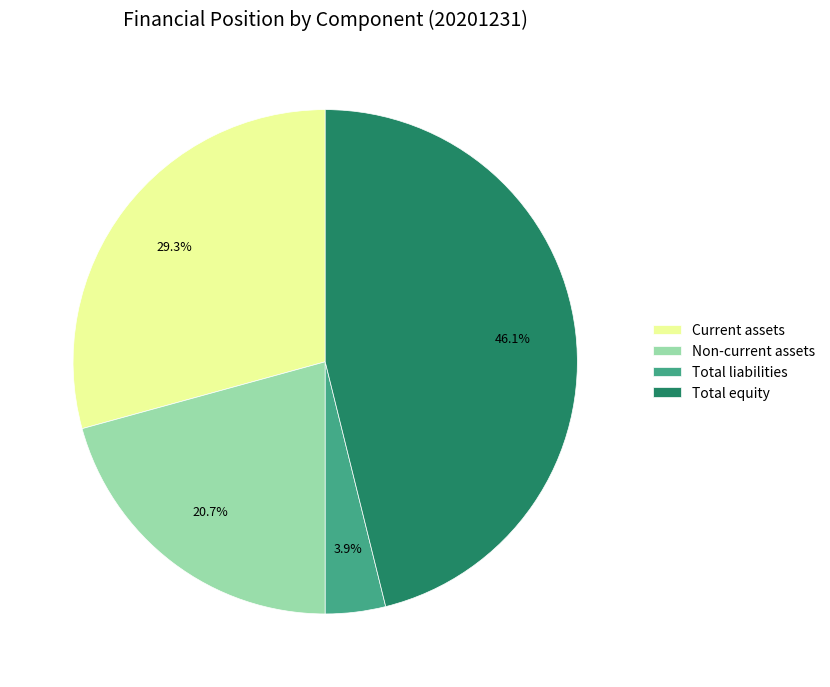

Which category has the smallest portion of the pie?

Total liabilities